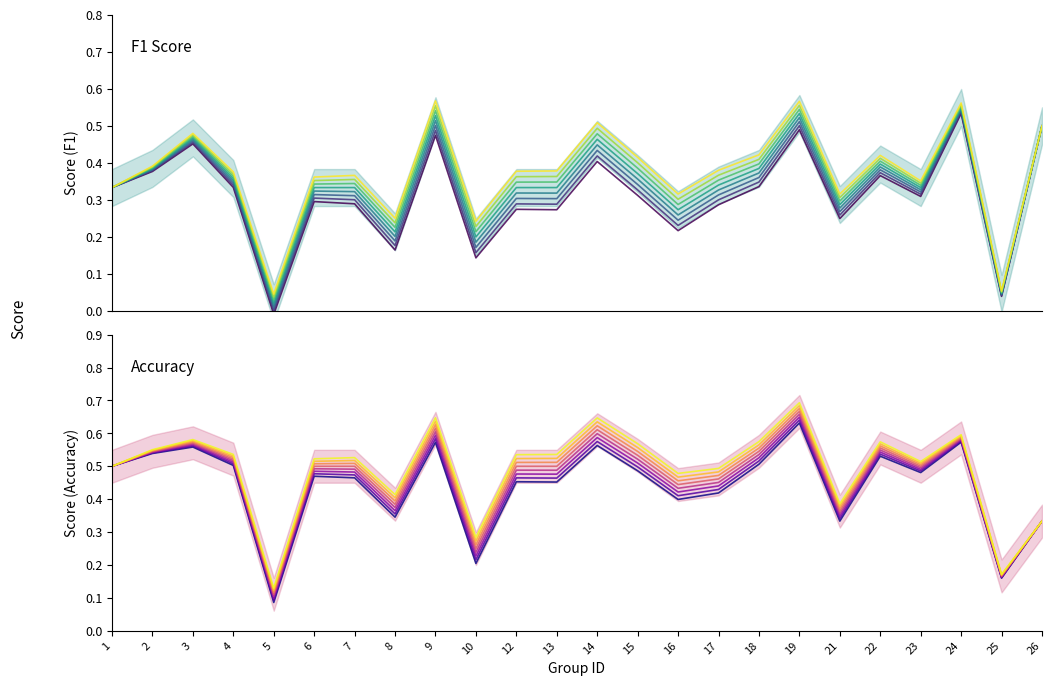

How many interior local peaks does the accuracy series have?

8